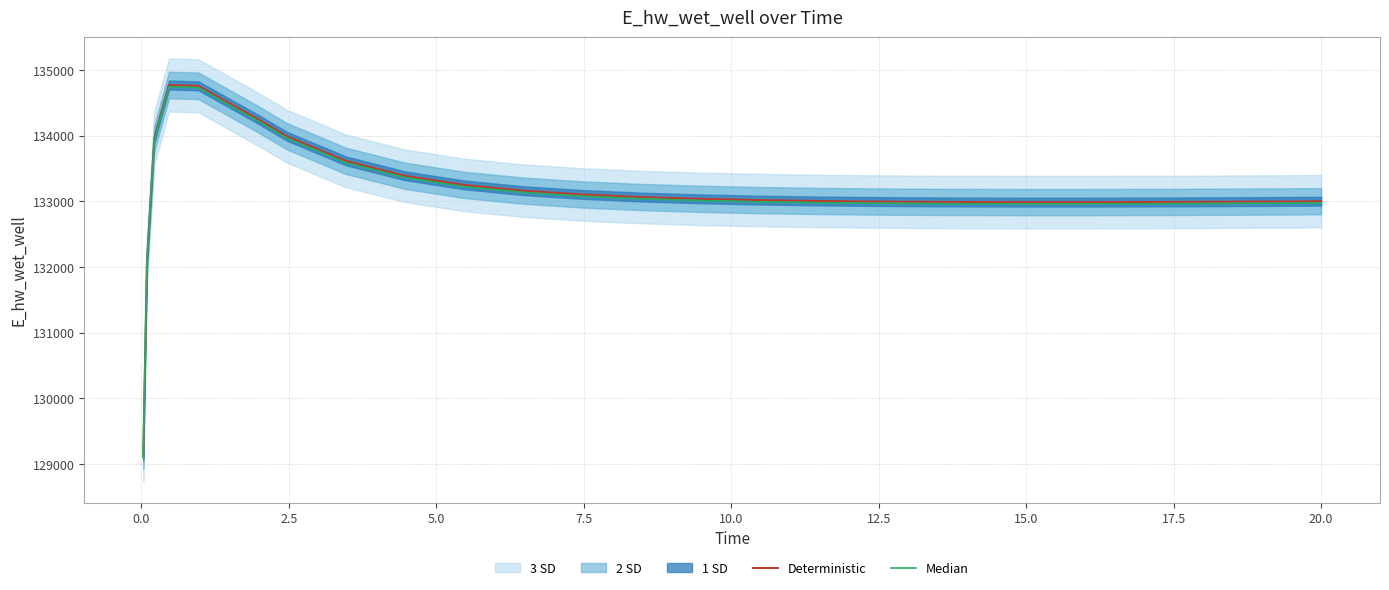

How many lines are shown in the chart?

2